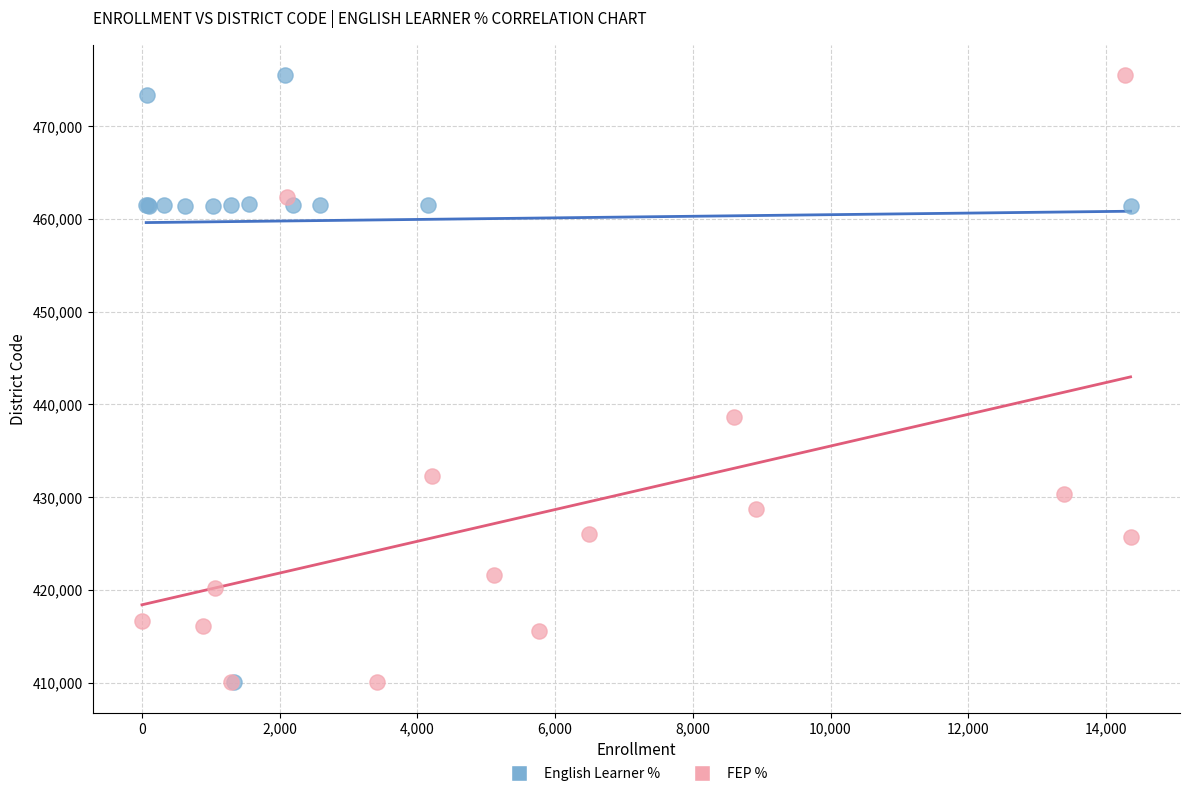

What are all the series names shown in the legend?

English Learner %, FEP %